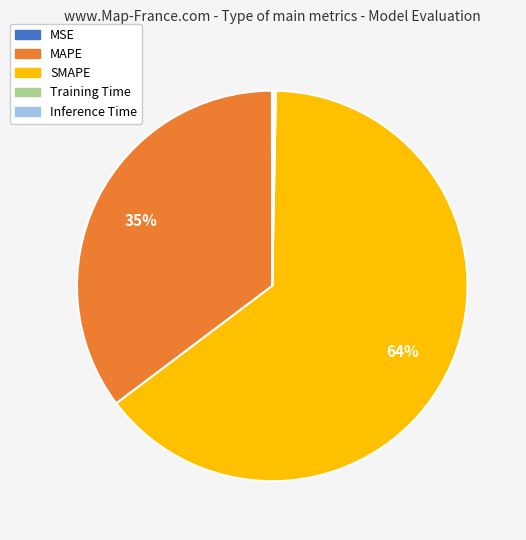

Is there a majority slice in this chart?

Yes